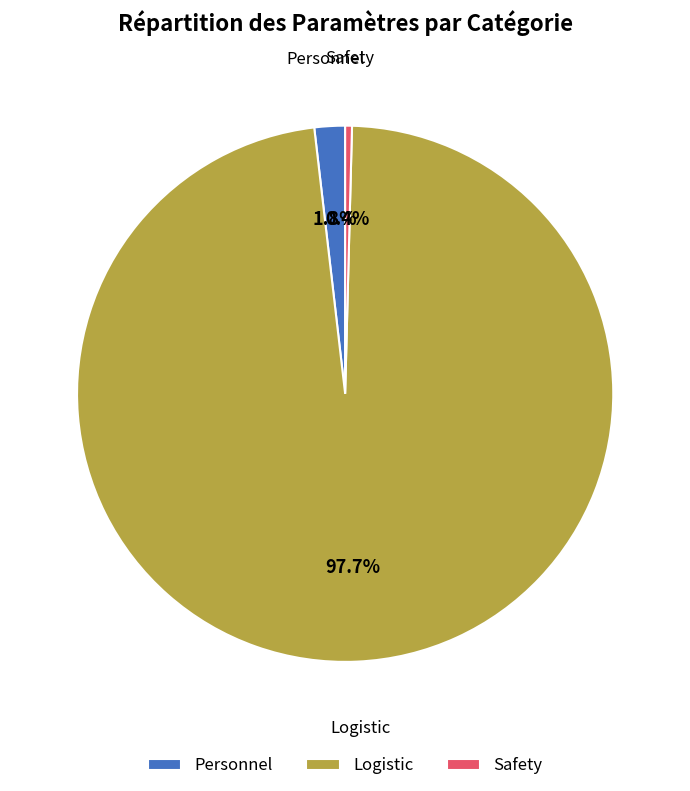

How many slices are in this pie chart?

3